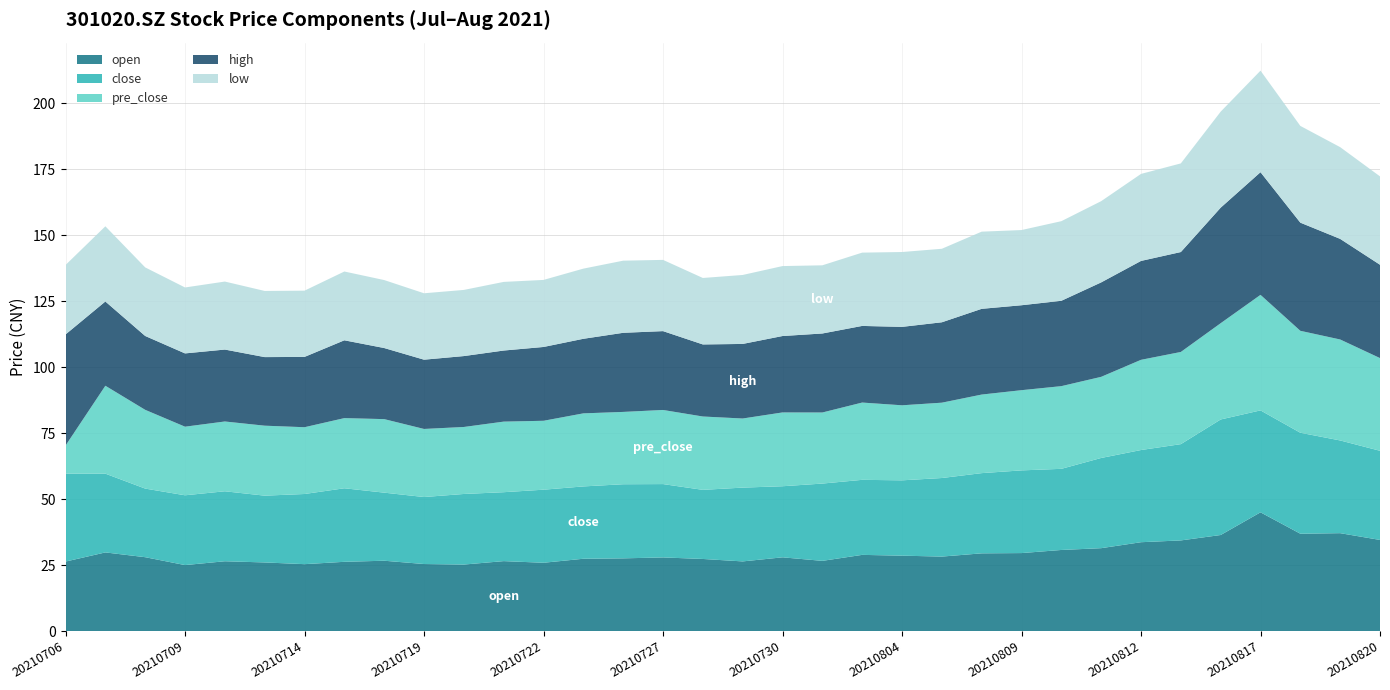

Reading left to right, extract all data points from this chart.

open: 20210706=26.3	20210707=29.8	20210708=28.0	20210709=25.0	20210712=26.4	20210713=26.0	20210714=25.4	20210715=26.2	20210716=26.6	20210719=25.4	20210720=25.2	20210721=26.5	20210722=25.9	20210723=27.4	20210726=27.6	20210727=27.9	20210728=27.3	20210729=26.4	20210730=27.9	20210802=26.6	20210803=28.9	20210804=28.6	20210805=28.2	20210806=29.4	20210809=29.6	20210810=30.7	20210811=31.4	20210812=33.7	20210813=34.4	20210816=36.4	20210817=45.0	20210818=36.9	20210819=37.1	20210820=34.5
close: 20210706=33.3	20210707=29.9	20210708=26.0	20210709=26.5	20210712=26.5	20210713=25.3	20210714=26.6	20210715=27.9	20210716=25.8	20210719=25.4	20210720=26.8	20210721=26.1	20210722=27.7	20210723=27.4	20210726=28.1	20210727=27.8	20210728=26.2	20210729=28.0	20210730=26.9	20210802=29.3	20210803=28.4	20210804=28.6	20210805=29.8	20210806=30.4	20210809=31.4	20210810=30.8	20210811=34.2	20210812=35.0	20210813=36.5	20210816=43.8	20210817=38.6	20210818=38.3	20210819=35.1	20210820=33.8
pre_close: 20210706=10.6	20210707=33.3	20210708=29.9	20210709=26.0	20210712=26.5	20210713=26.5	20210714=25.3	20210715=26.6	20210716=27.9	20210719=25.8	20210720=25.4	20210721=26.8	20210722=26.1	20210723=27.7	20210726=27.4	20210727=28.1	20210728=27.8	20210729=26.2	20210730=28.0	20210802=26.9	20210803=29.3	20210804=28.4	20210805=28.6	20210806=29.8	20210809=30.4	20210810=31.4	20210811=30.8	20210812=34.2	20210813=35.0	20210816=36.5	20210817=43.8	20210818=38.6	20210819=38.3	20210820=35.1
high: 20210706=42.1	20210707=31.9	20210708=28.0	20210709=27.8	20210712=27.3	20210713=26.0	20210714=26.6	20210715=29.5	20210716=26.9	20210719=26.3	20210720=26.9	20210721=26.9	20210722=28.0	20210723=28.3	20210726=30.0	20210727=29.9	20210728=27.3	20210729=28.3	20210730=29.0	20210802=29.9	20210803=29.1	20210804=29.7	20210805=30.5	20210806=32.5	20210809=32.2	20210810=32.4	20210811=35.8	20210812=37.5	20210813=37.9	20210816=43.8	20210817=46.5	20210818=41.0	20210819=38.1	20210820=35.4
low: 20210706=26.3	20210707=28.5	20210708=26.0	20210709=25.0	20210712=25.8	20210713=25.1	20210714=25.1	20210715=26.1	20210716=25.8	20210719=25.2	20210720=25.1	20210721=26.0	20210722=25.4	20210723=26.6	20210726=27.4	20210727=27.0	20210728=25.2	20210729=26.1	20210730=26.5	20210802=25.9	20210803=27.8	20210804=28.4	20210805=27.9	20210806=29.3	20210809=28.5	20210810=30.2	20210811=30.8	20210812=33.0	20210813=33.6	20210816=36.4	20210817=38.5	20210818=36.7	20210819=34.8	20210820=33.5